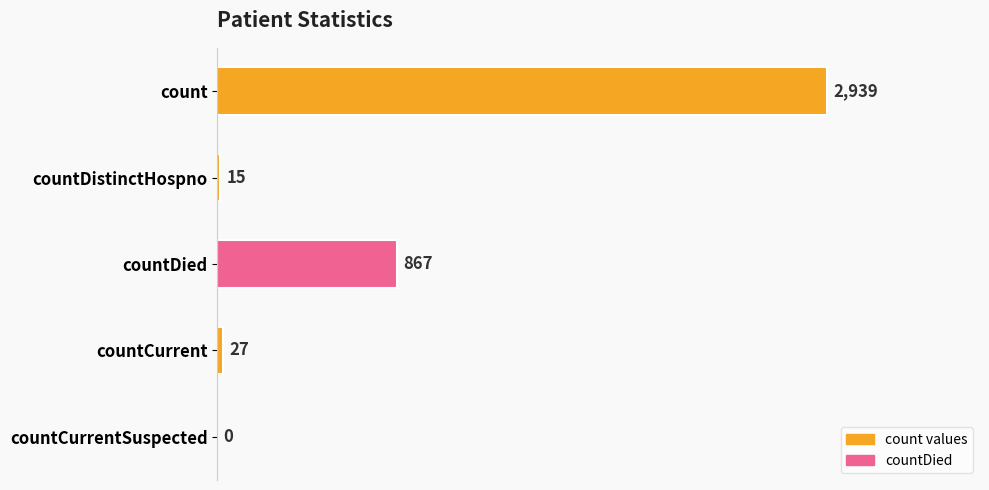

How many values are above zero?

4